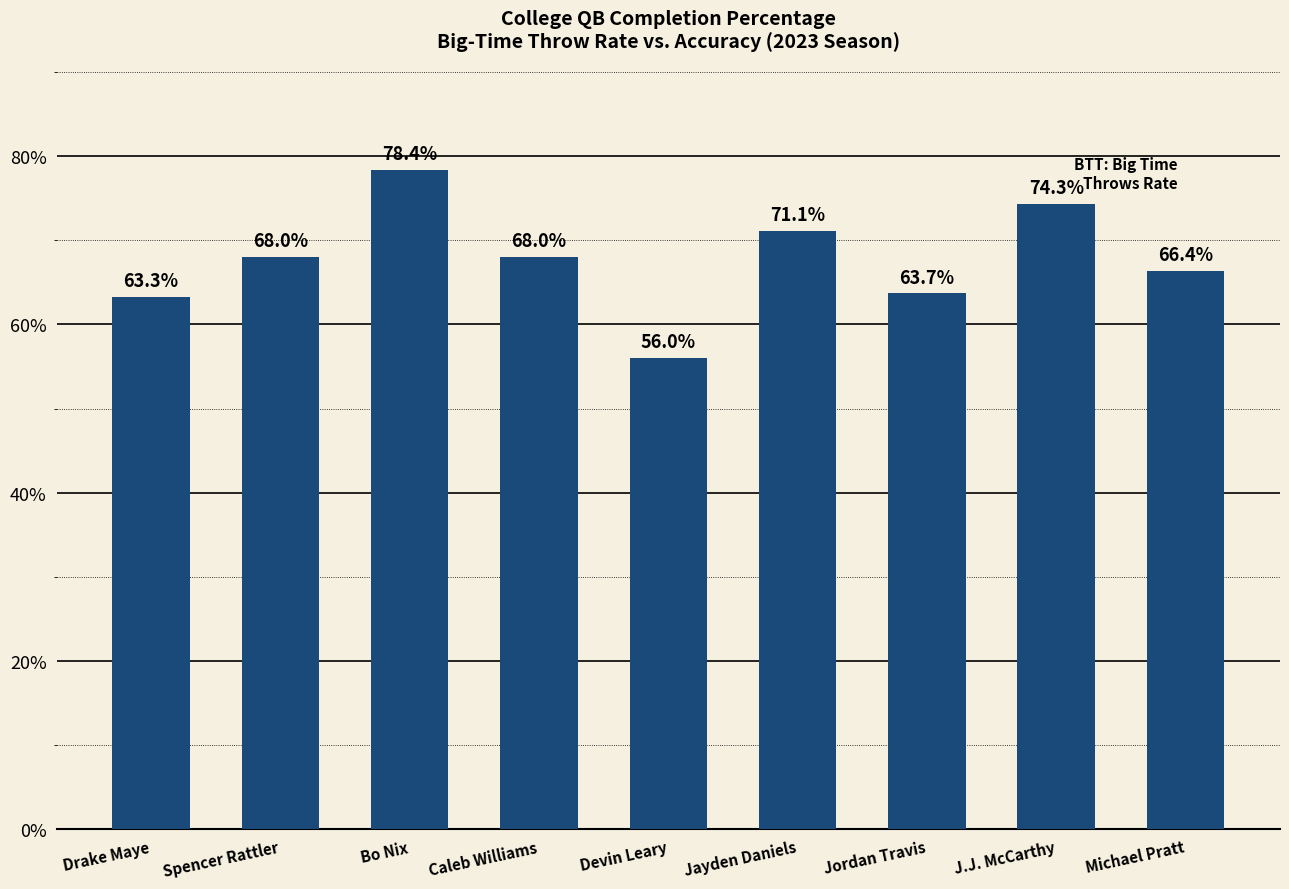

What is the ratio of the value at Caleb Williams to the value at Bo Nix?

0.9